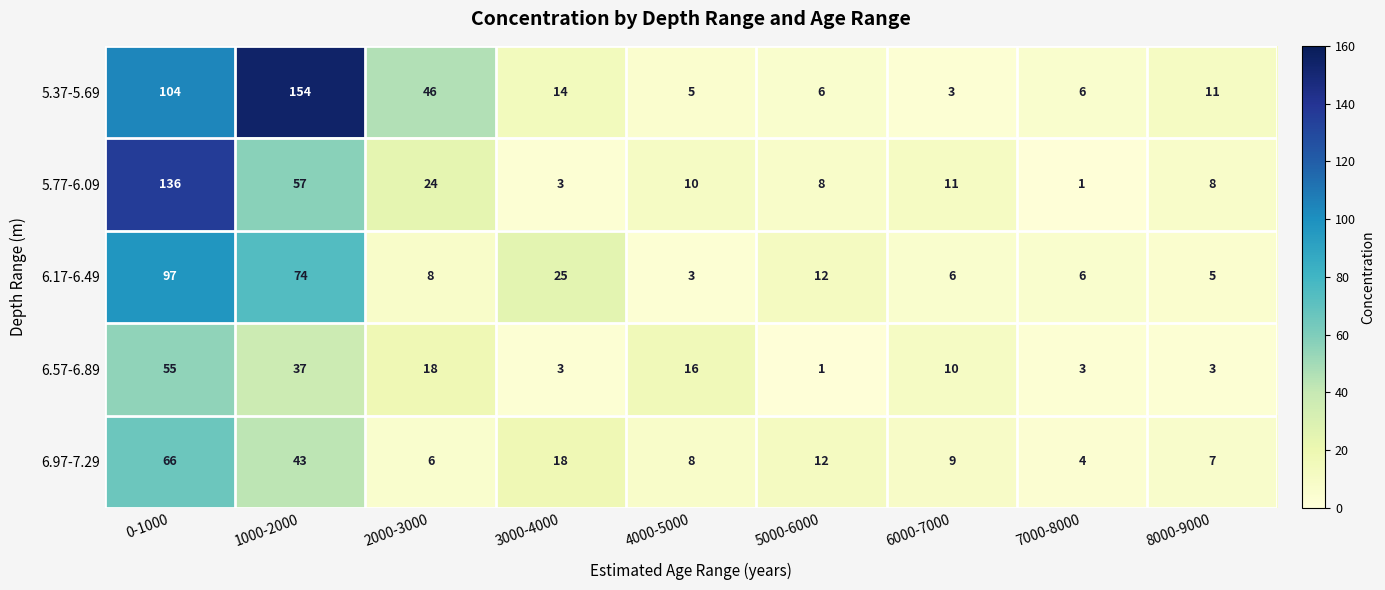

At which category is the sum across all series the highest?

0-1000